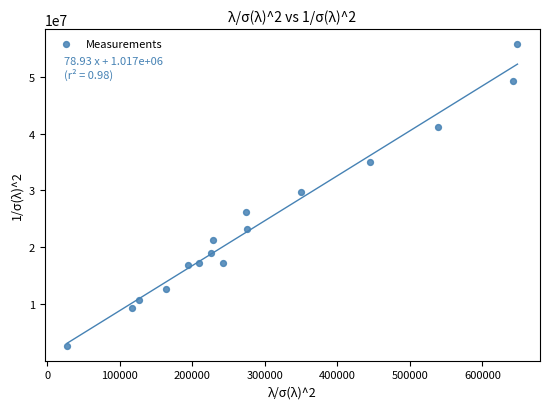

What is the range of X values (max minus min)?

620946.0